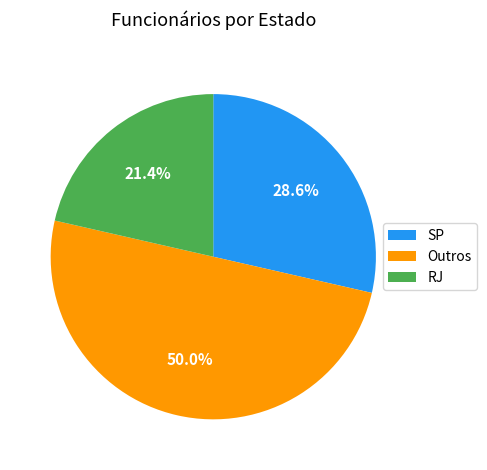

What is the ratio of the value at SP to the value at RJ?

1.3